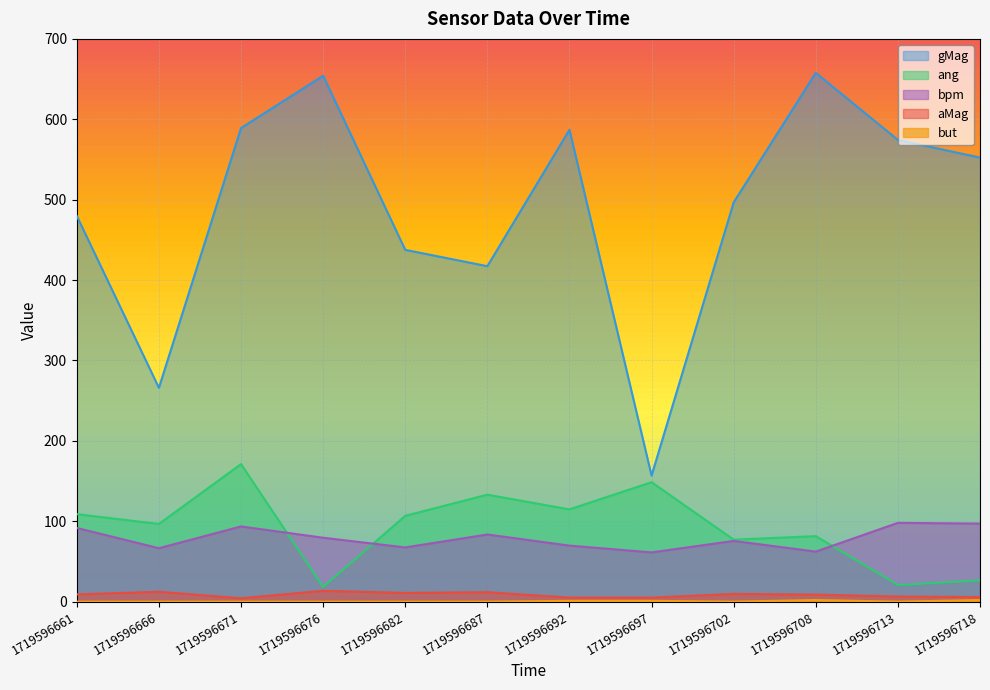

What are all the series names shown in the legend?

aMag, gMag, ang, bpm, but